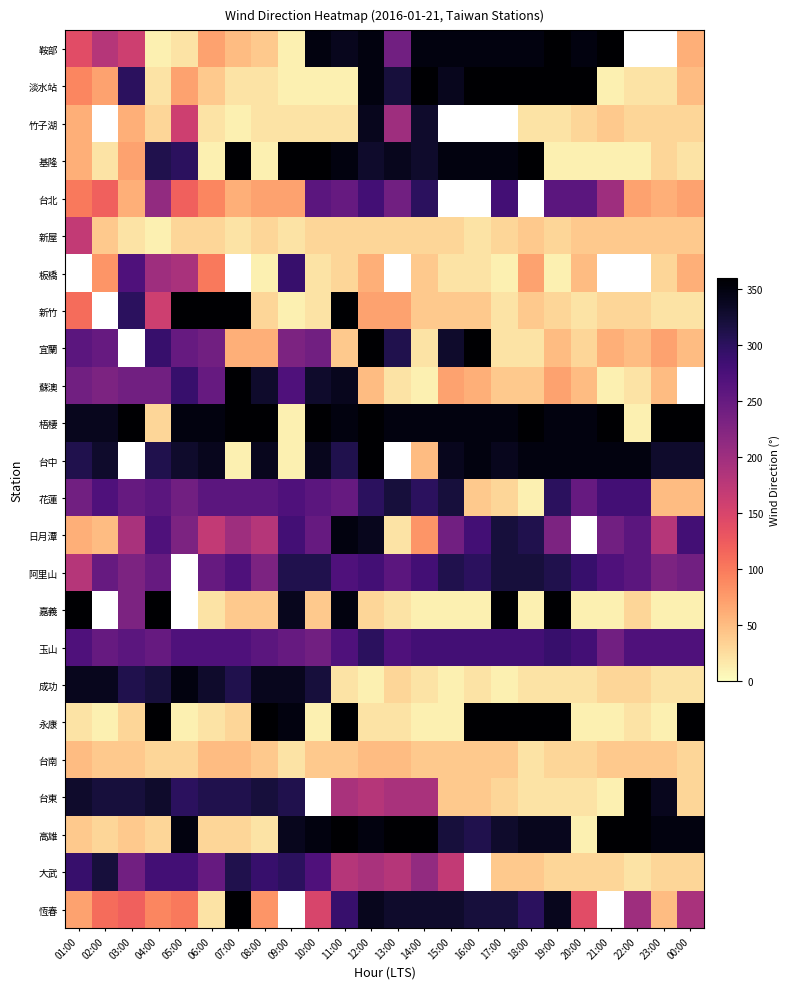

True or false: 恆春 has a value of 575.4 at 07:00.

False